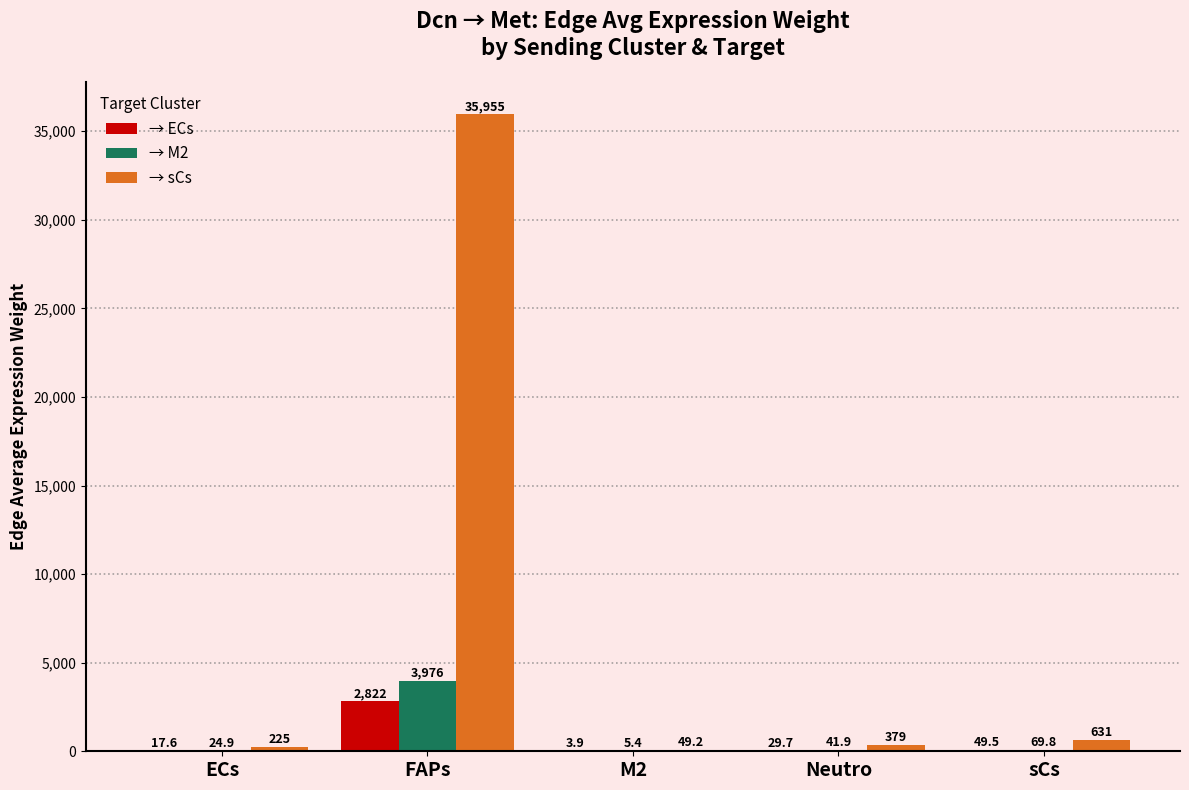

Which series has the largest total across all categories?

→ sCs